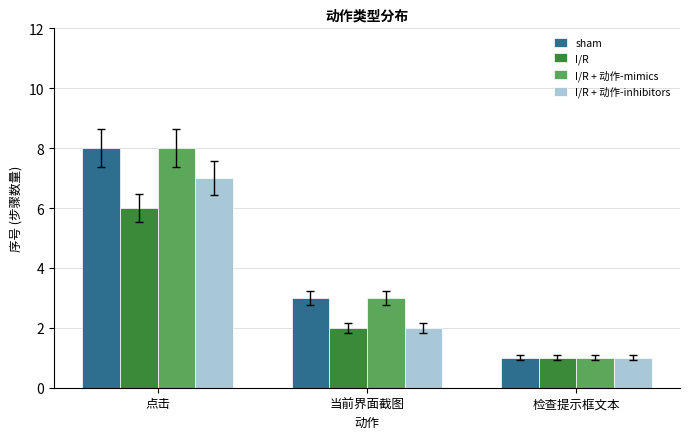

Read the sham value at 当前界面截图.

3